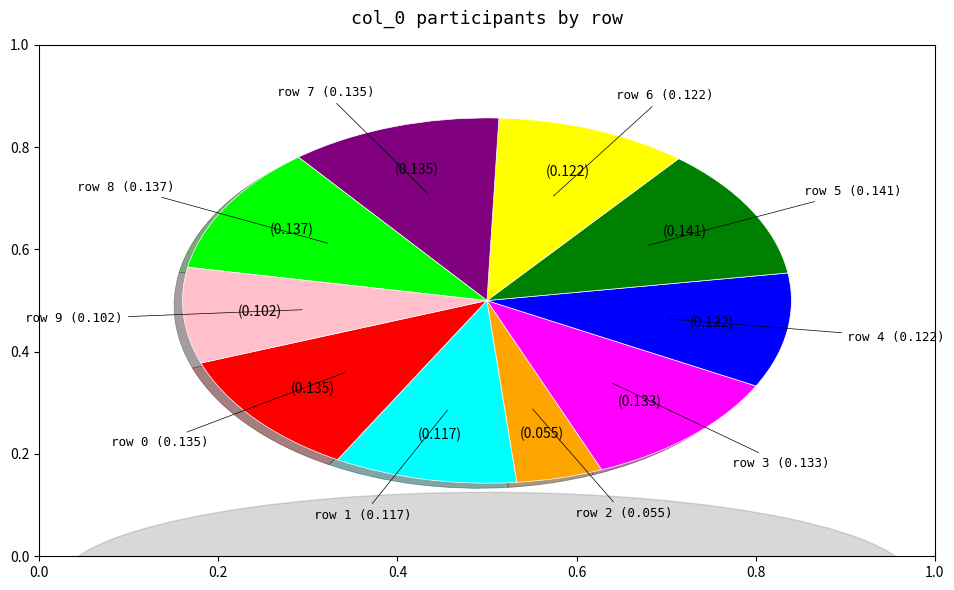

The row 6 slice represents 10% of the pie. True or false?

True